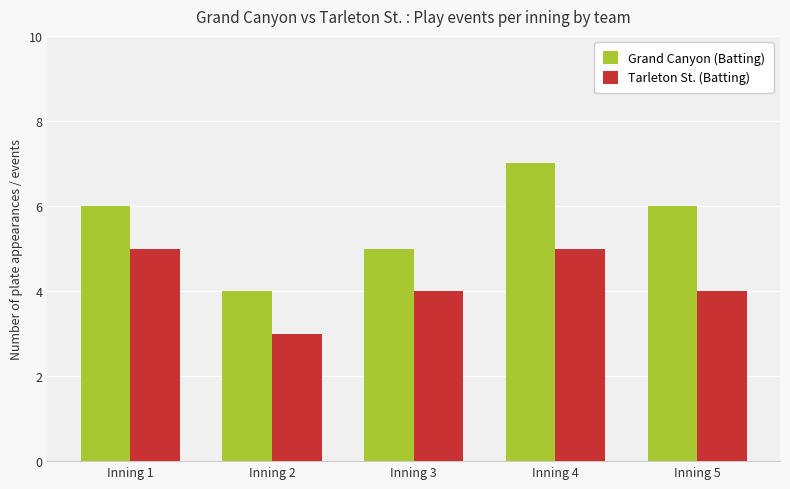

What is the maximum value for Grand Canyon (Batting)?

7